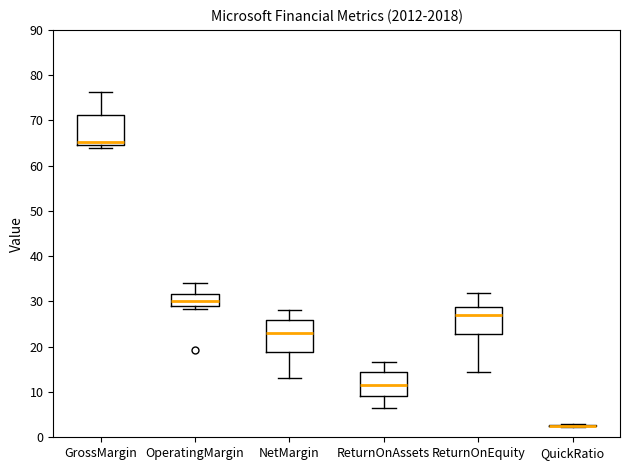

Reading left to right, transcribe this box plot: for each box, give where its median line is, the range the box spans, and where its two whiskers end, as read against the y-axis. The values are not printed on the chart, so give them approximately, as read against the axis.

GrossMargin: median 65 (just above the box's lower edge), box 65 to 71, whiskers 64 to 76
OperatingMargin: median 30, box 29 to 32, whiskers 28 to 34
NetMargin: median 23, box 19 to 26, whiskers 13 to 28
ReturnOnAssets: median 12, box 9 to 14, whiskers 7 to 17
ReturnOnEquity: median 27, box 23 to 29, whiskers 14 to 32
QuickRatio: box collapsed to a line at 3, whiskers 2 to 3